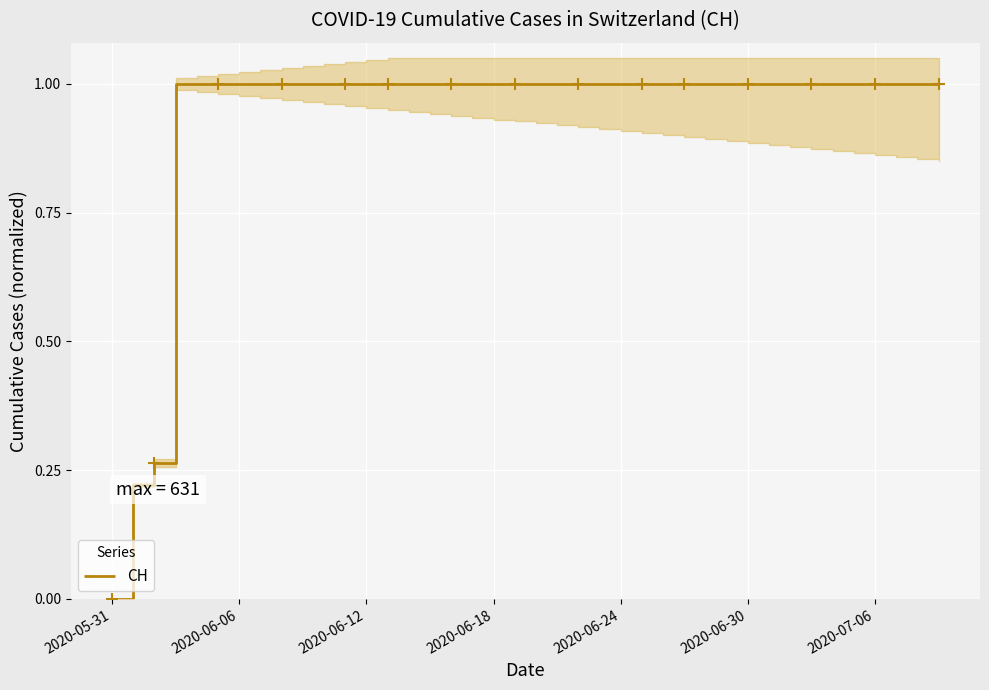

Count the values in the range 1 to 2.

37